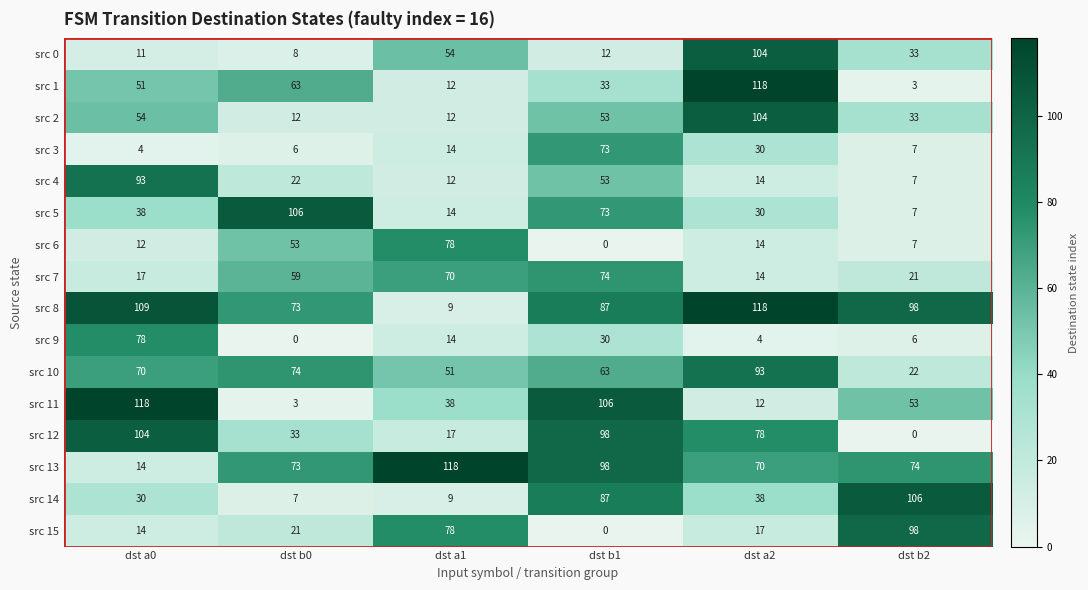

What is the difference between the highest and lowest values at dst a1?

109